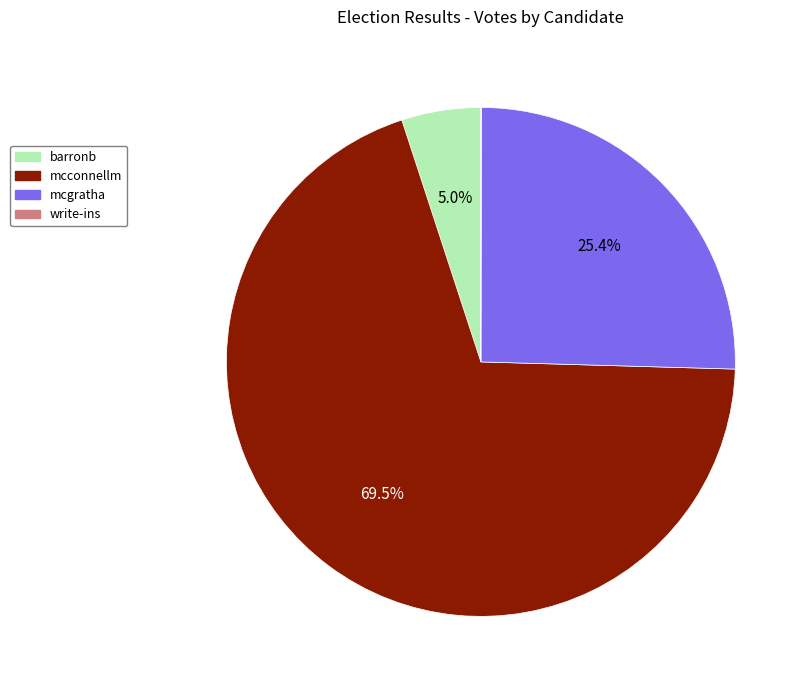

To the nearest percent, what portion does barronb represent?

5%